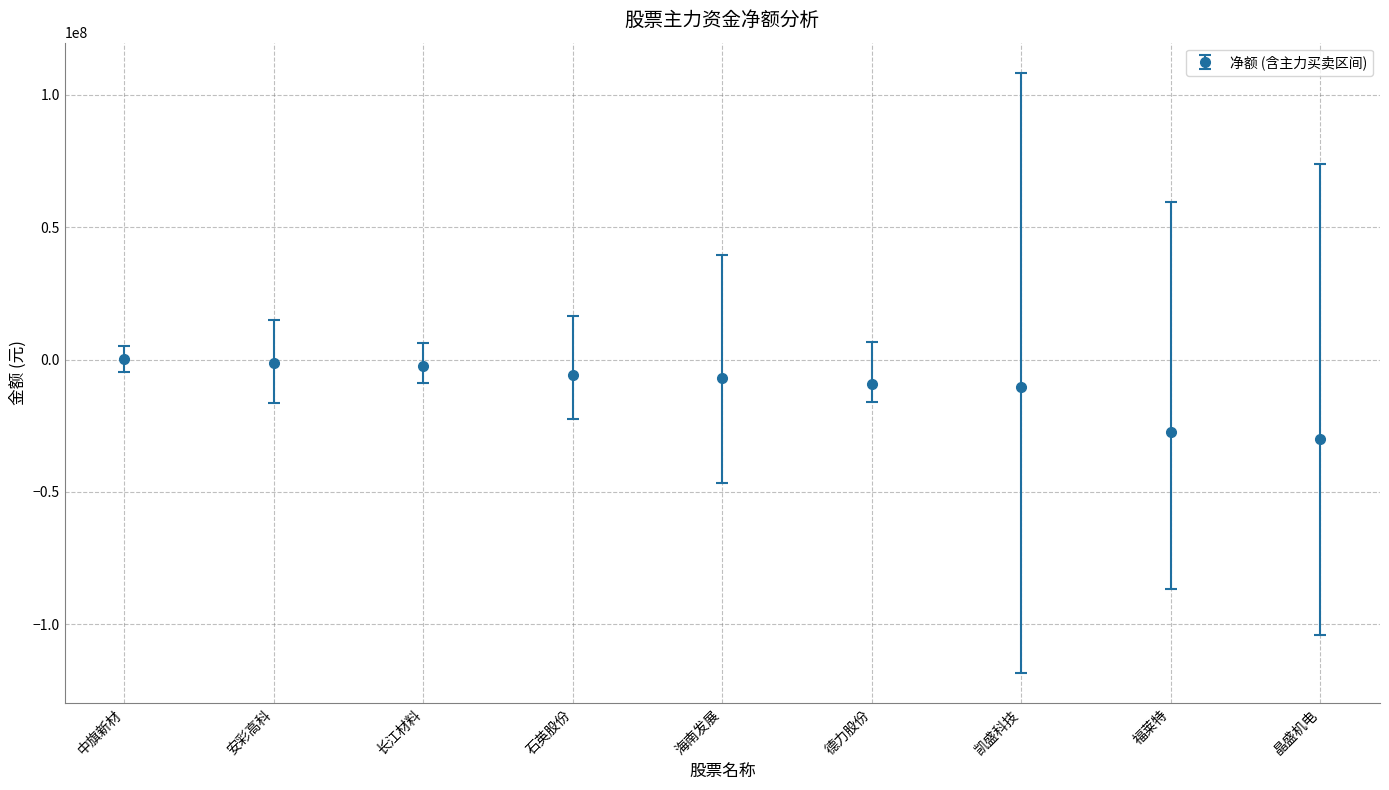

What is the label of the 5th point from the right?

海南发展